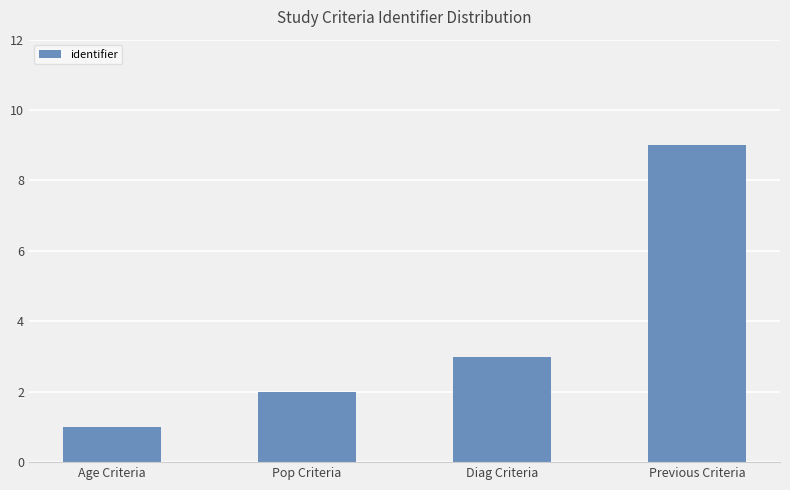

What is the approximate value at Pop Criteria?

2